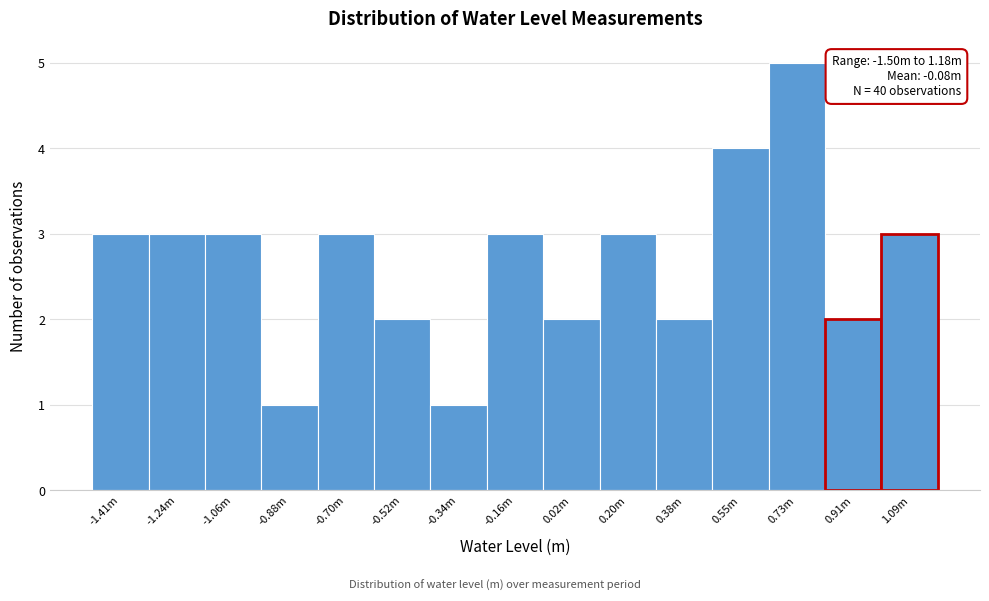

Reading left to right, transcribe all the data shown in this chart.

-1.41m=3	-1.24m=3	-1.06m=3	-0.88m=1	-0.70m=3	-0.52m=2	-0.34m=1	-0.16m=3	0.02m=2	0.20m=3	0.38m=2	0.55m=4	0.73m=5	0.91m=2	1.09m=3